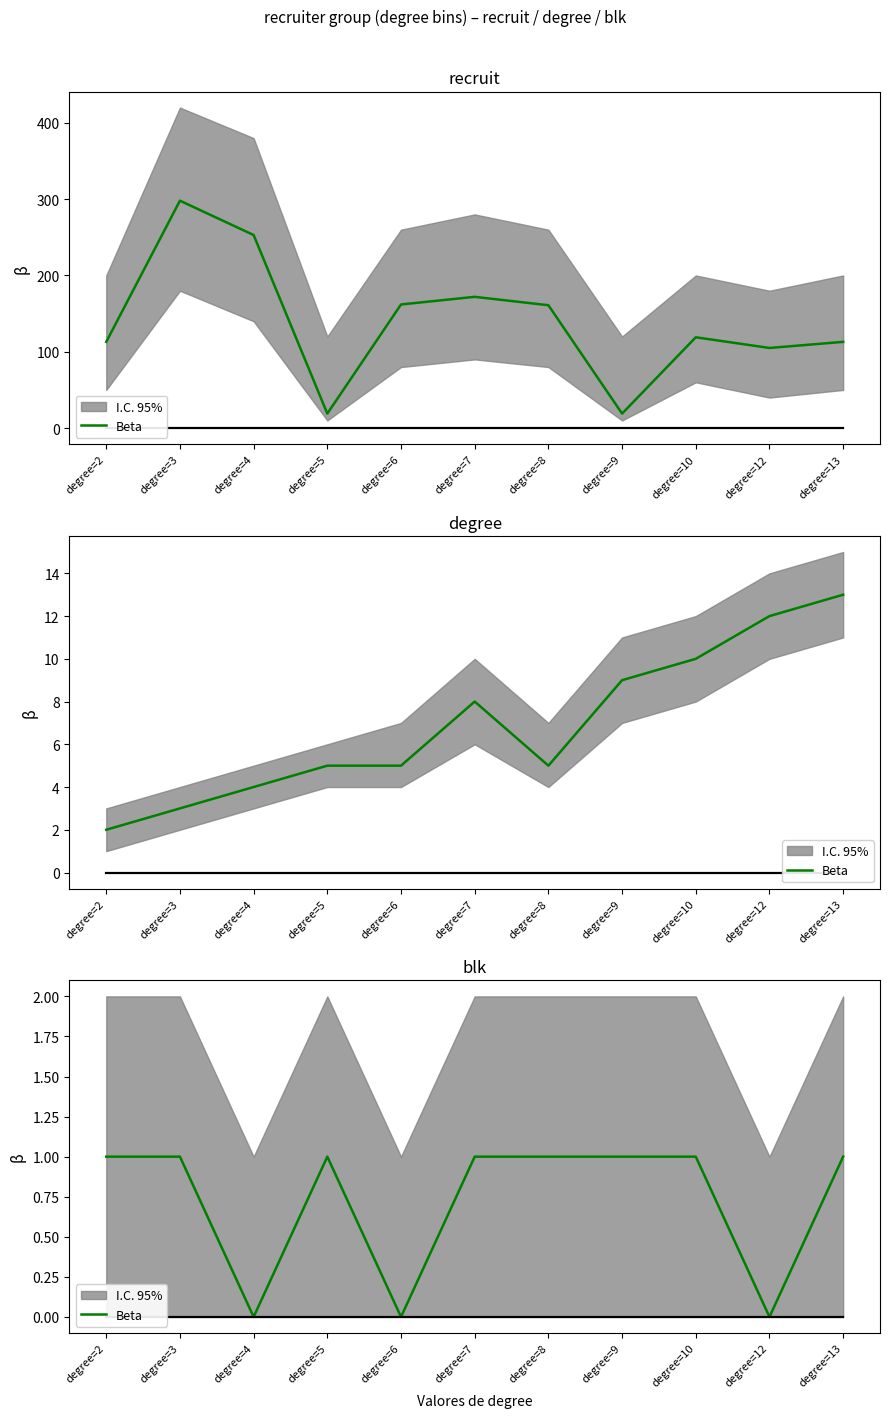

True or false: the data shows 2 at degree=2.

False